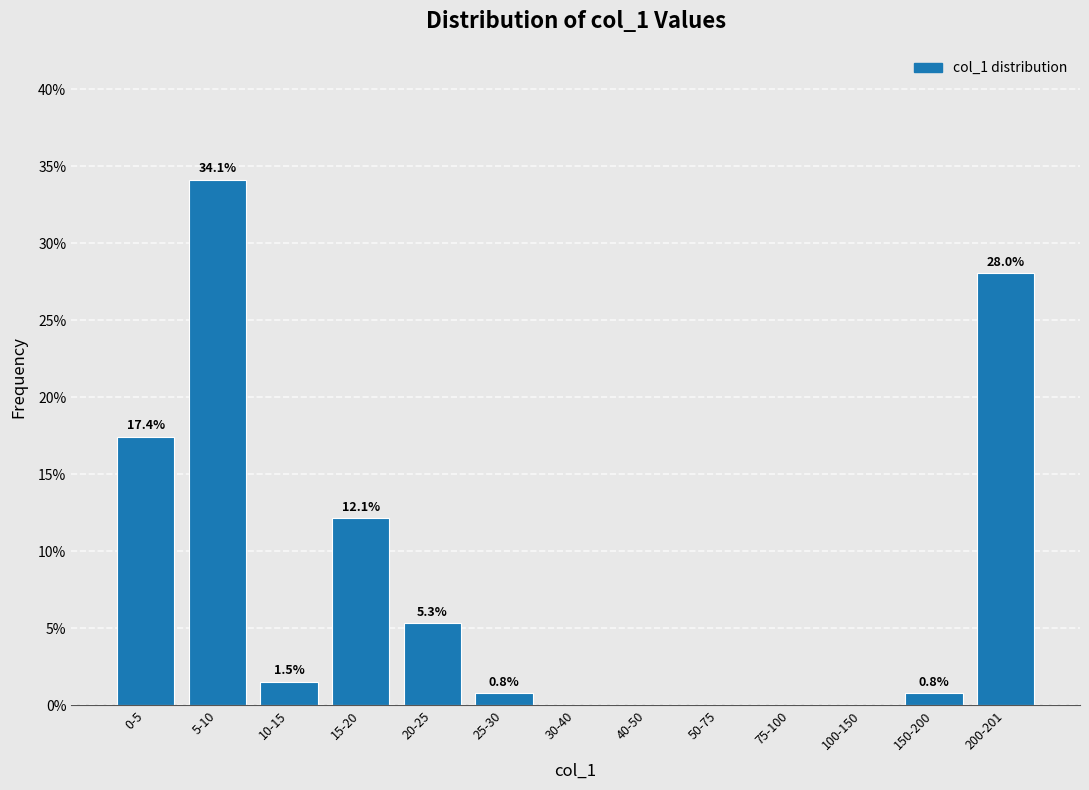

Reading left to right, what are all the values shown in this chart?

0-5=17.4	5-10=34.1	10-15=1.5	15-20=12.1	20-25=5.3	25-30=0.8	30-40=0.0	40-50=0.0	50-75=0.0	75-100=0.0	100-150=0.0	150-200=0.8	200-201=28.0